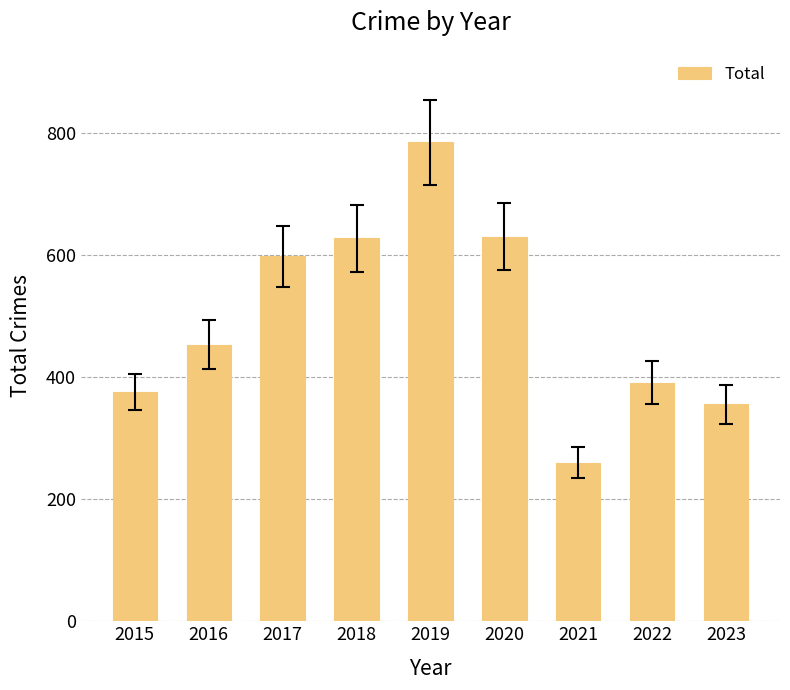

What is the sum of the values at 2021 and 2016?

713